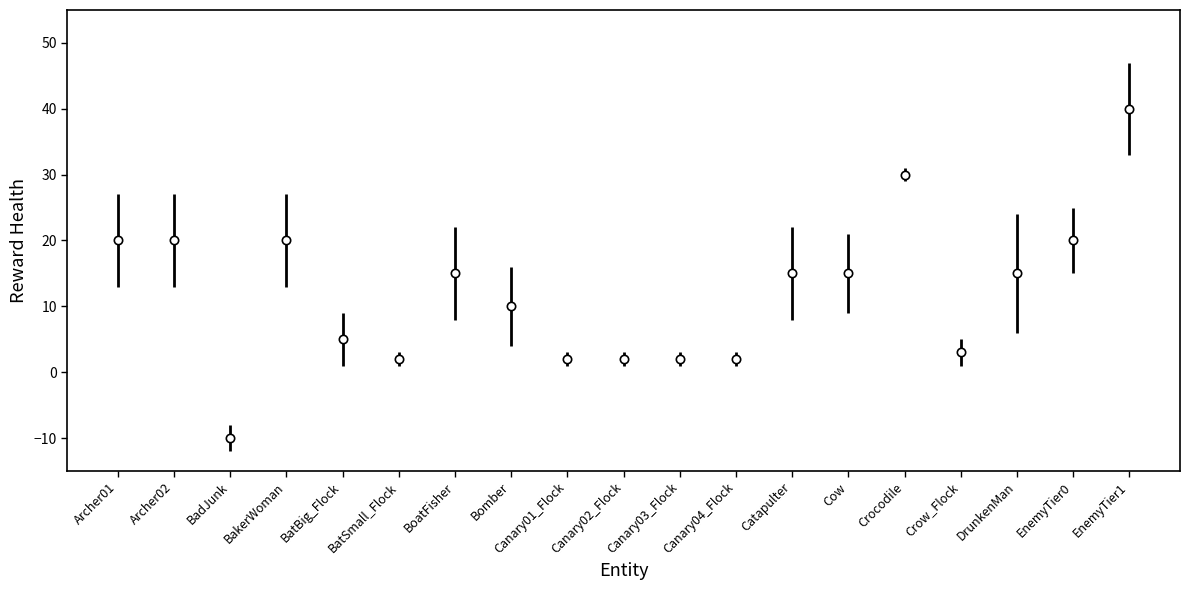

What is the smallest value displayed?

-10